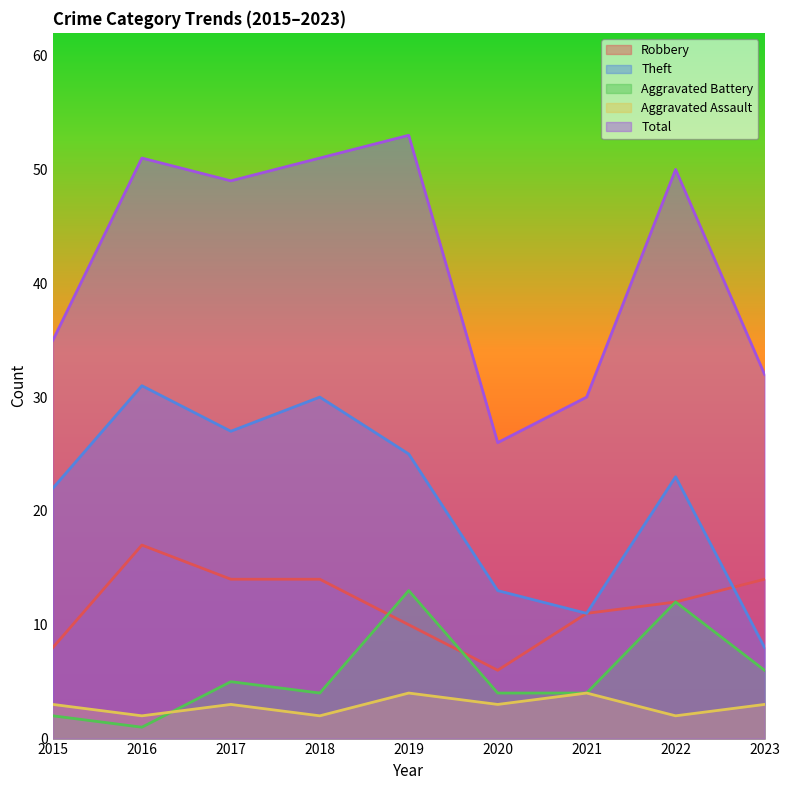

Reading left to right, list all the values displayed in this chart.

Robbery: 2015=8	2016=17	2017=14	2018=14	2019=10	2020=6	2021=11	2022=12	2023=14
Theft: 2015=22	2016=31	2017=27	2018=30	2019=25	2020=13	2021=11	2022=23	2023=8
Aggravated Battery: 2015=2	2016=1	2017=5	2018=4	2019=13	2020=4	2021=4	2022=12	2023=6
Aggravated Assault: 2015=3	2016=2	2017=3	2018=2	2019=4	2020=3	2021=4	2022=2	2023=3
Total: 2015=35	2016=51	2017=49	2018=51	2019=53	2020=26	2021=30	2022=50	2023=32